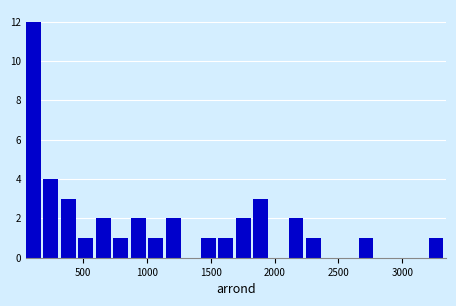

Around what value on the x-axis is the tallest bar? Give the approximate position of its centre, as read against the axis.

100